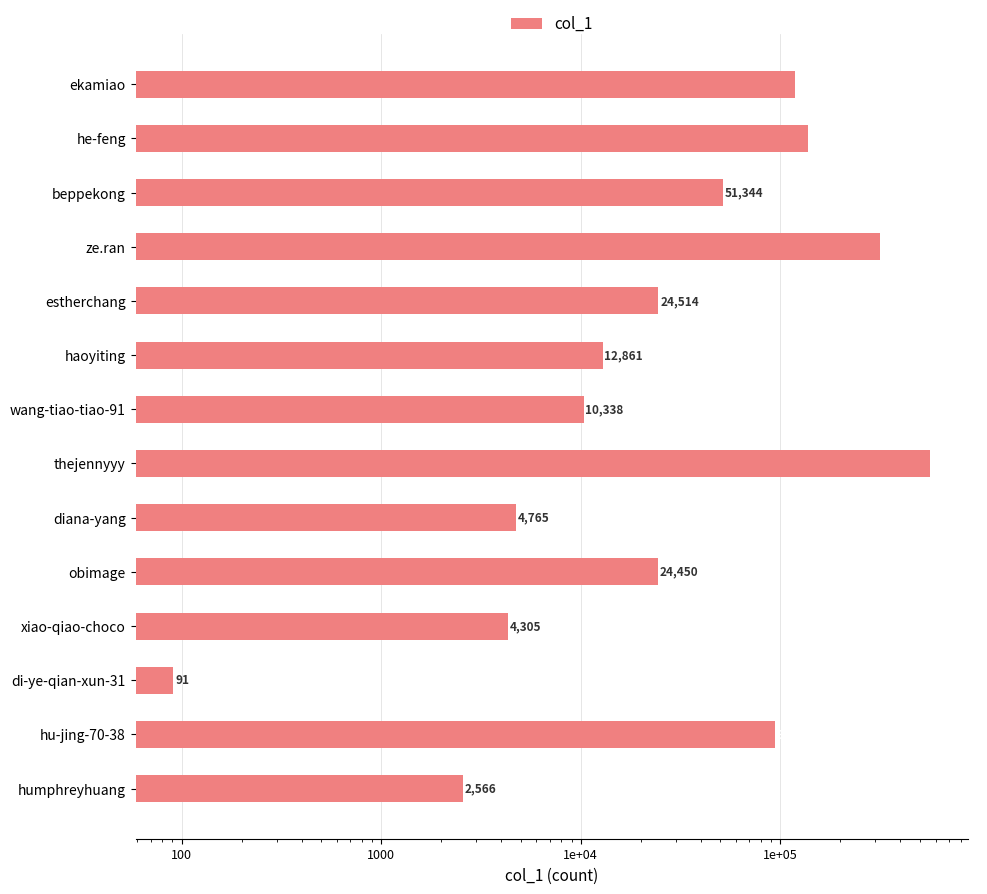

The chart shows a value of 488484 at ze.ran. True or false?

False